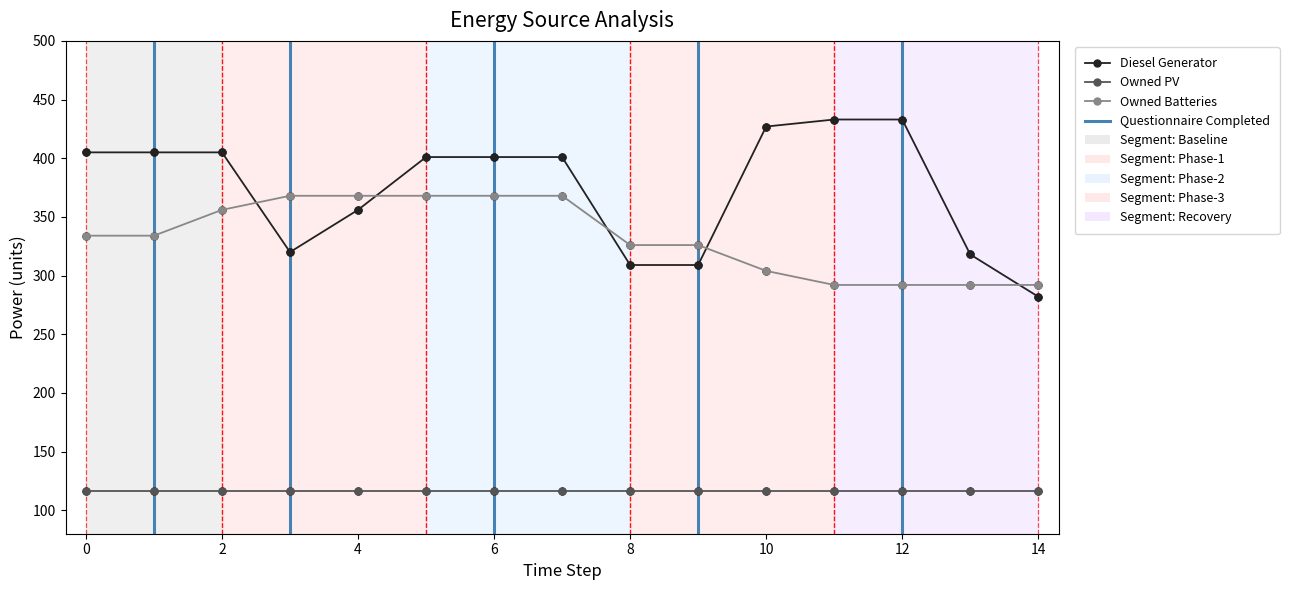

What is the difference between the second highest and minimum values in the Owned Batteries series?

76